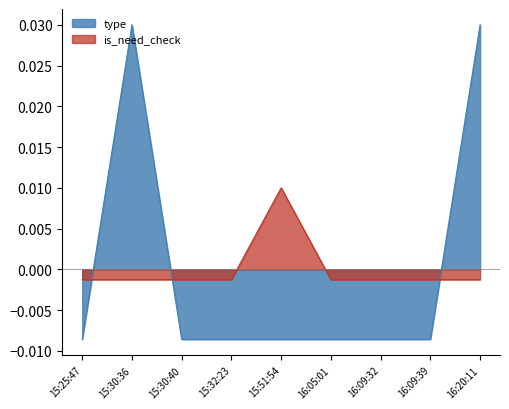

Rank the series at 16:05:01 from highest to lowest value.

is_need_check, type